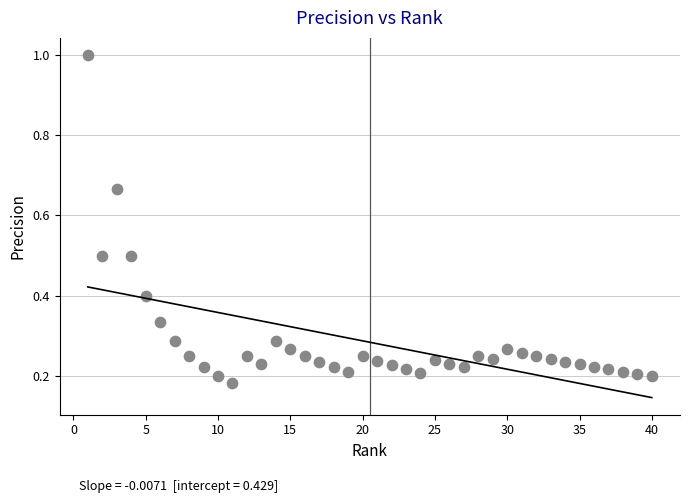

What is the range of X values (max minus min)?

39.0